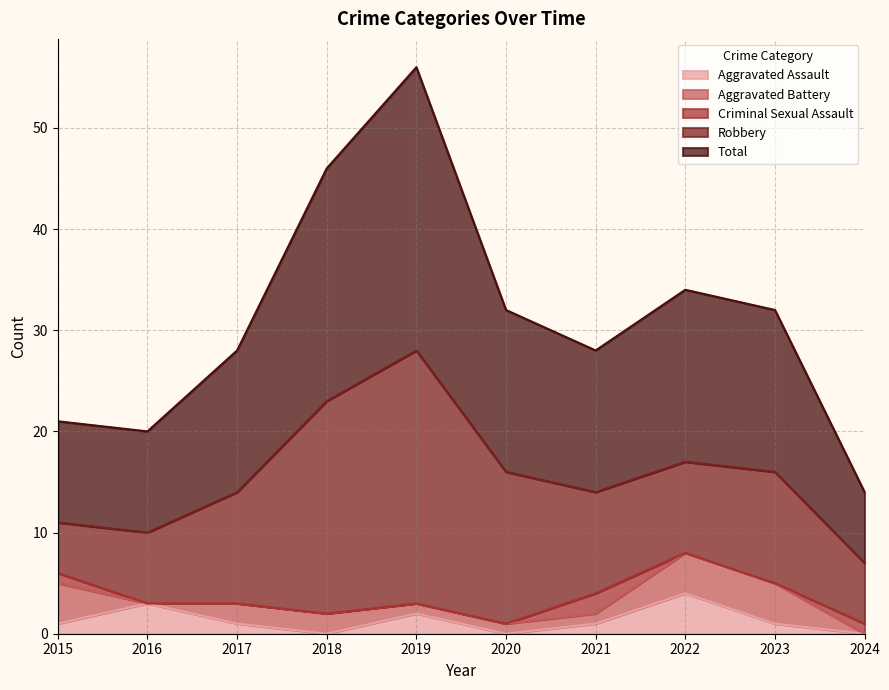

True or false: Robbery and Total intersect in this chart.

False